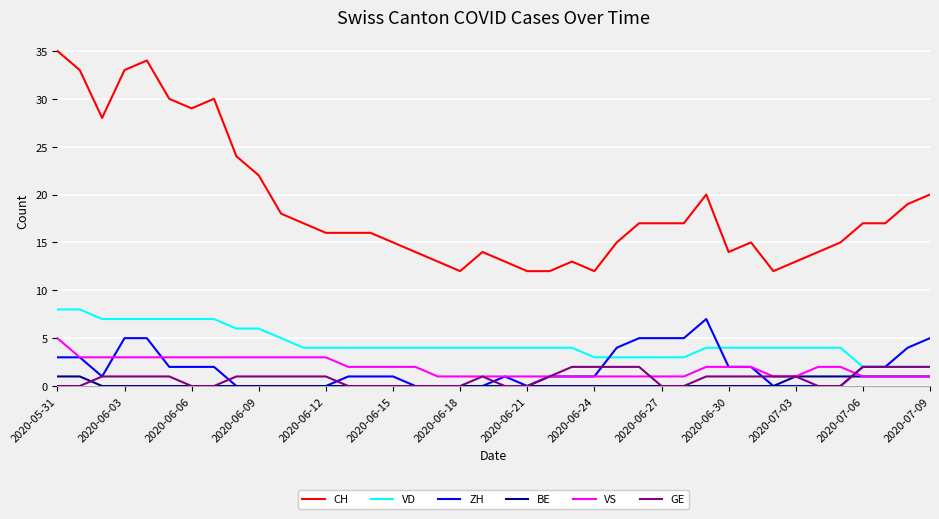

What is the highest value of the VS series?

5